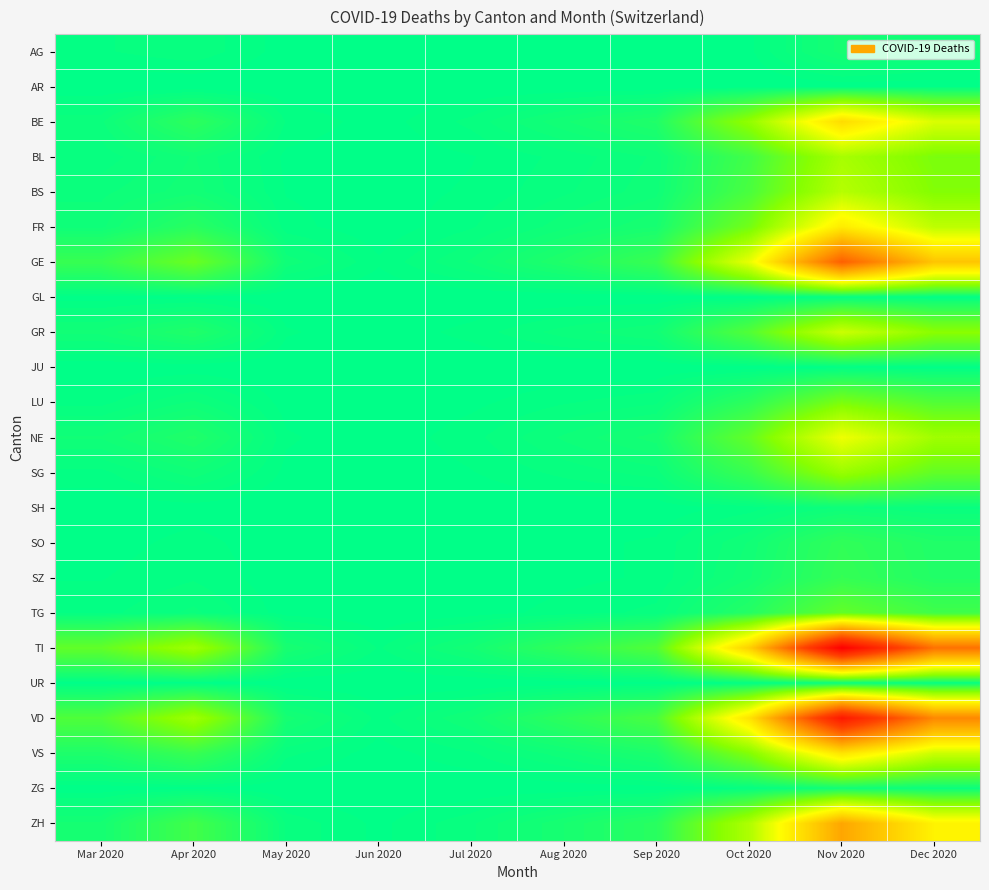

At which category is the sum across all series the highest?

Nov 2020